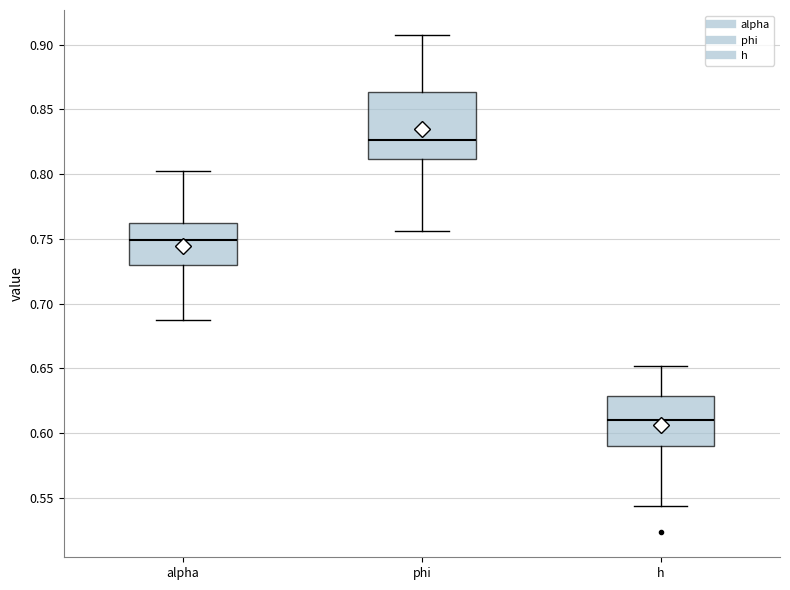

Where does the lower whisker of the box for phi end on the y-axis? The values are not printed on the chart, so give them approximately, as read against the axis.

0.755